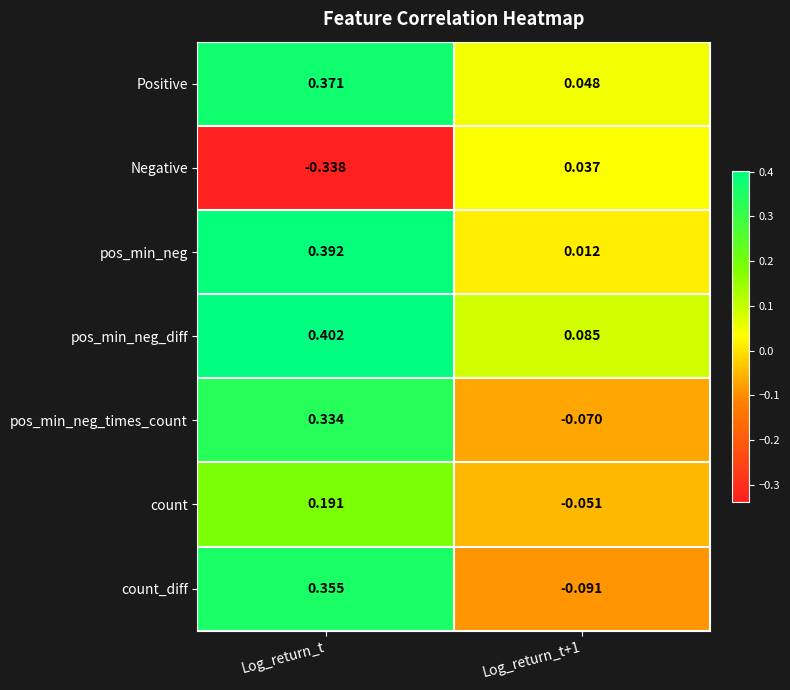

Which series has the largest total across all categories?

pos_min_neg_diff